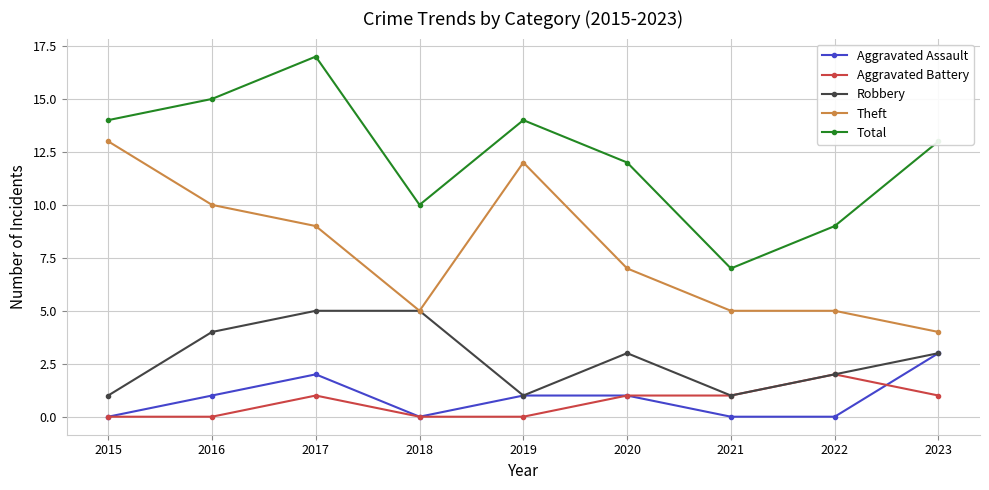

What is the sum of all Theft values?

70